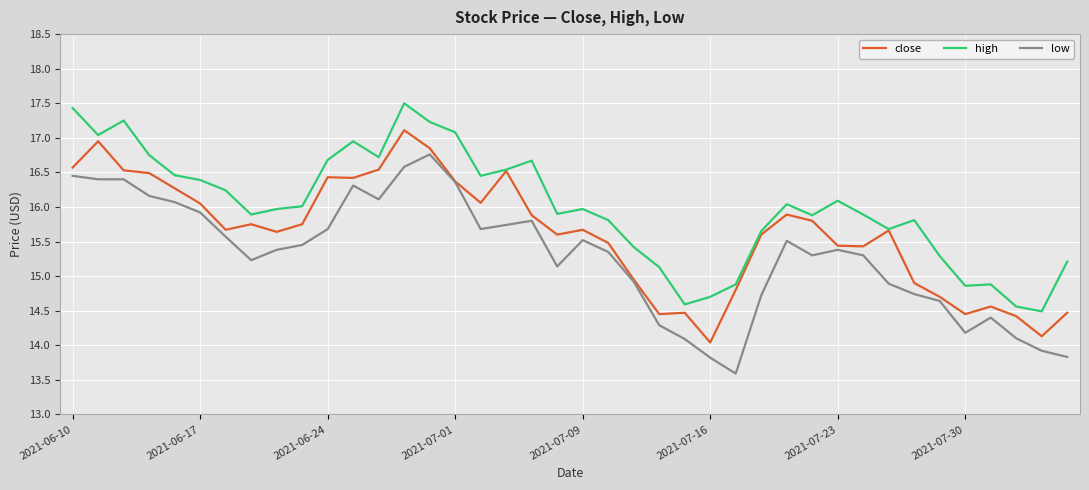

List the series in order of their peak value, lowest first.

low, close, high